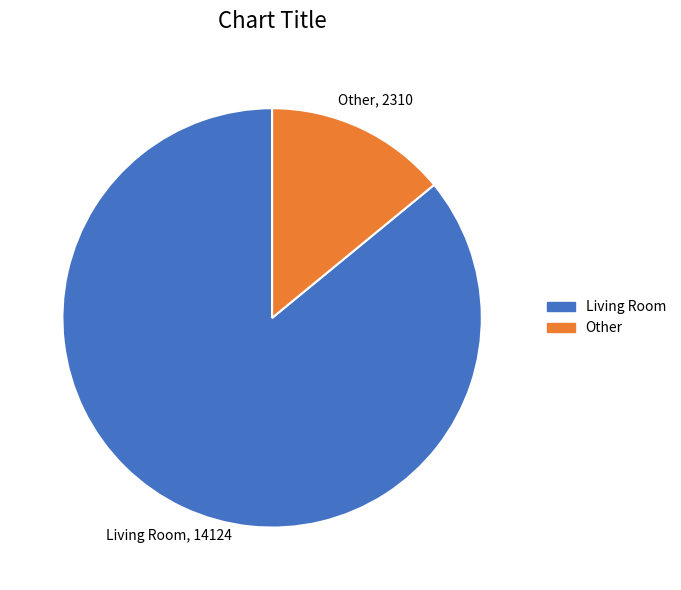

Does any single category account for the majority?

Yes